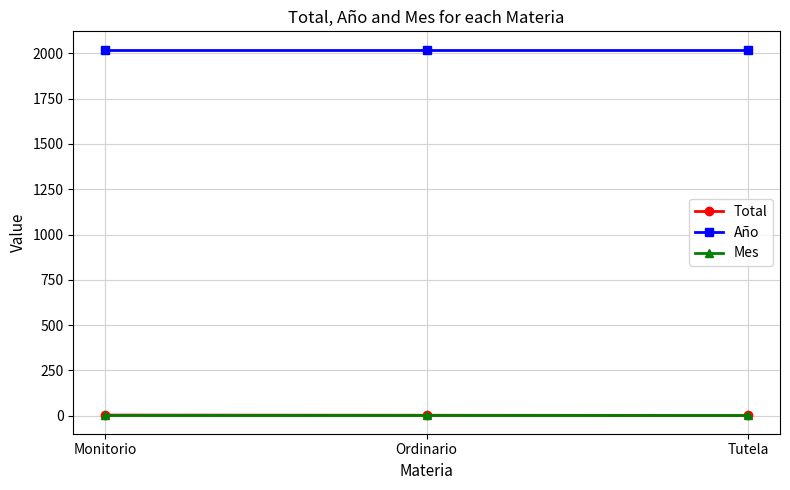

True or false: Año has a value of 2021 at Tutela.

True